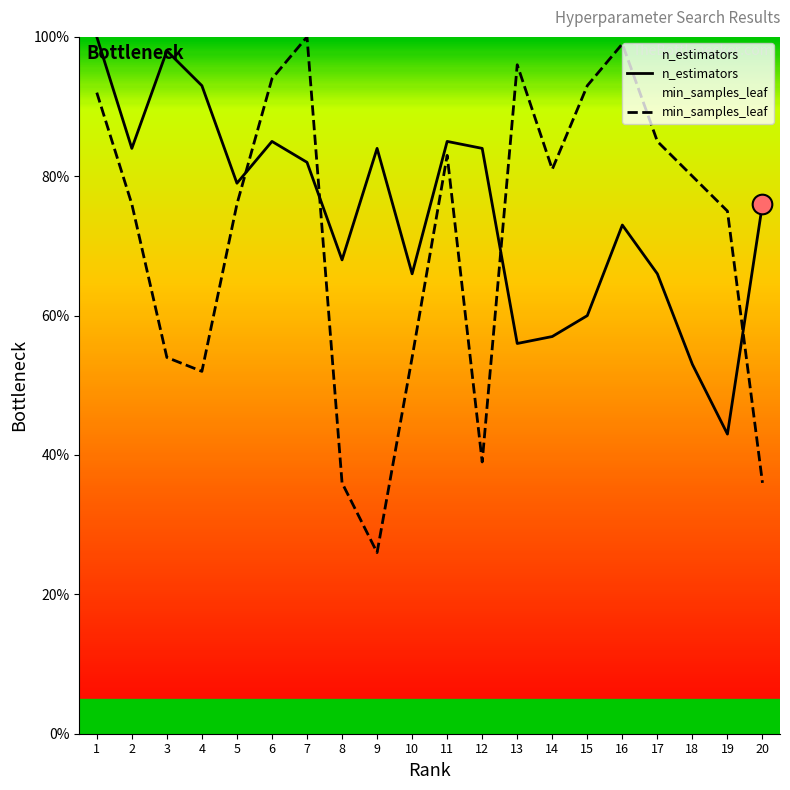

Which series has the largest total across all categories?

n_estimators